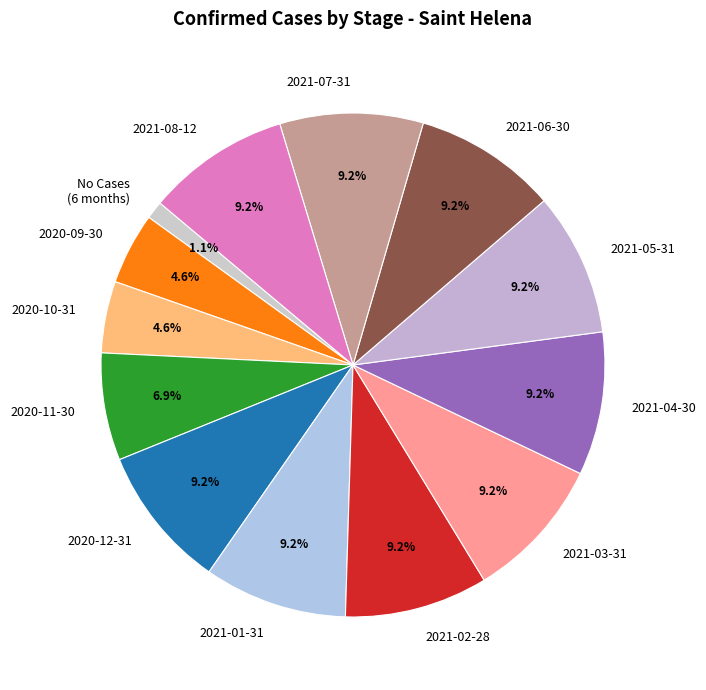

How many segments does this pie chart have?

13